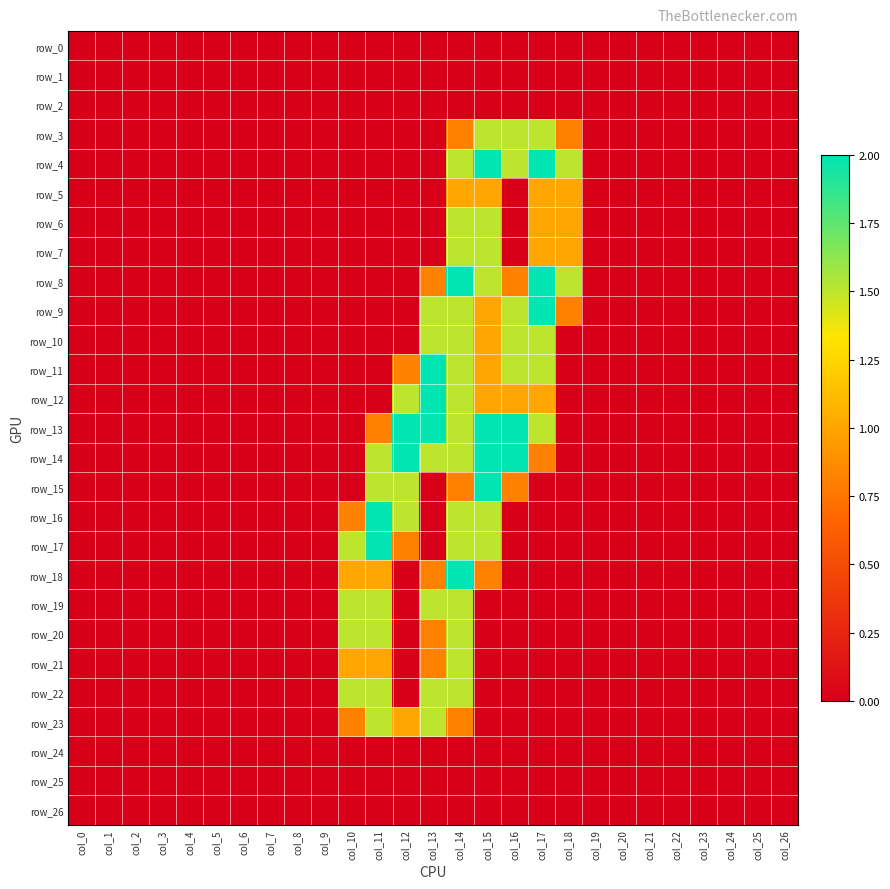

The row_16 series shows -1.0 at col_23. True or false?

False